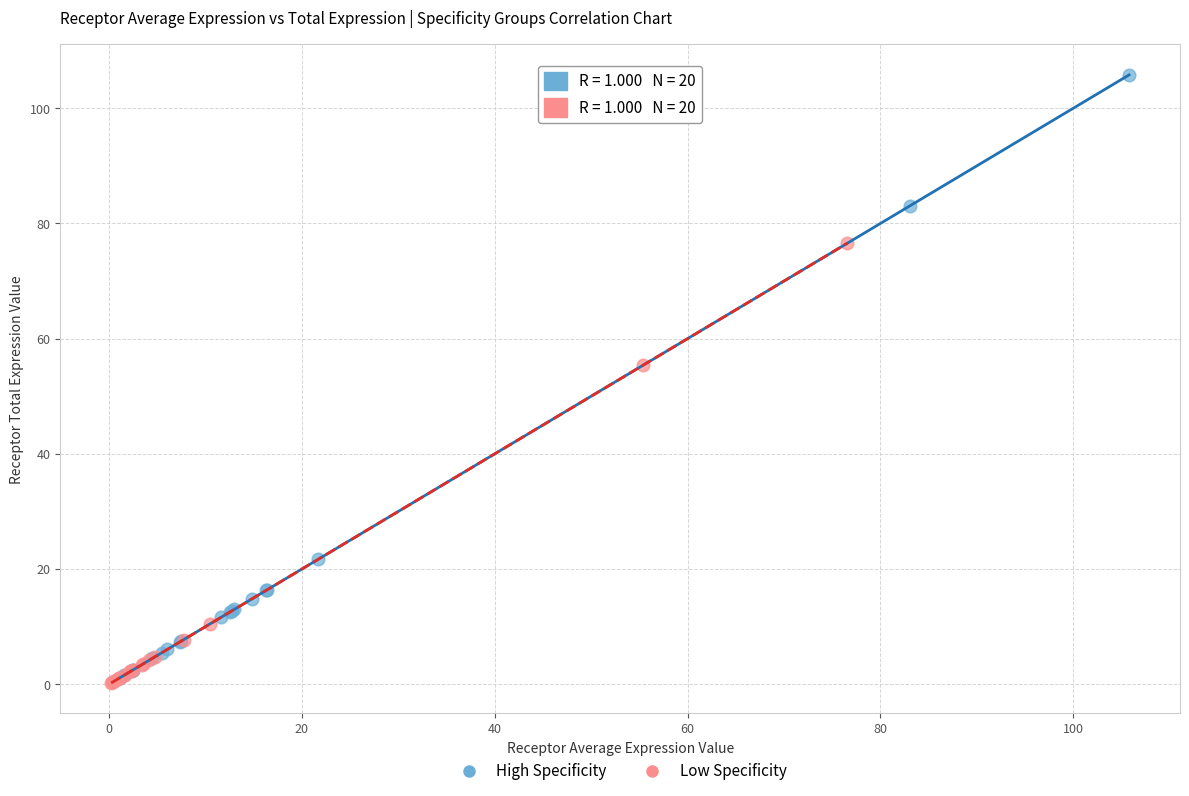

Which series reaches the minimum Y coordinate?

Low Specificity